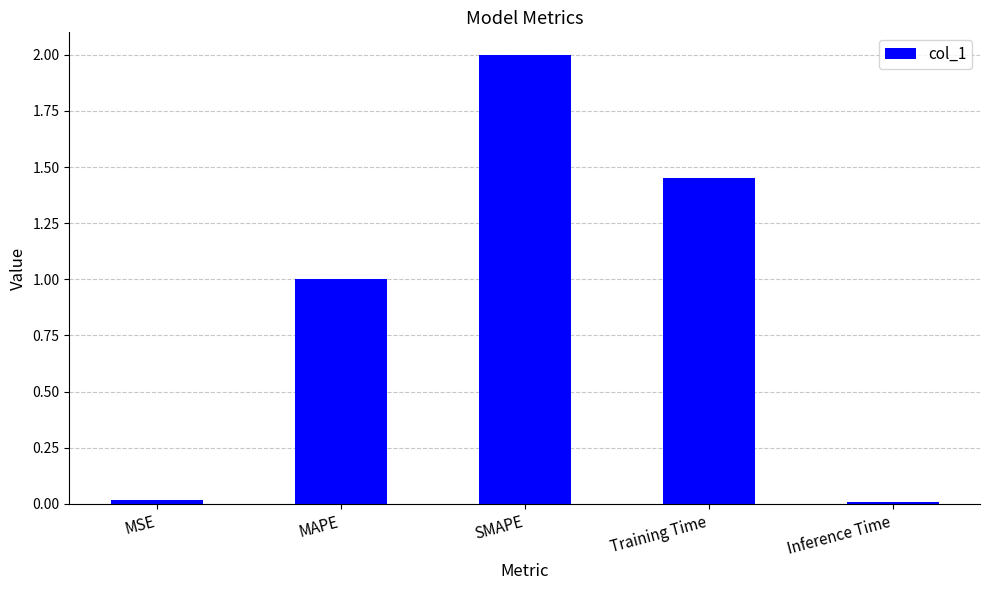

What is the maximum value shown in the chart?

2.0